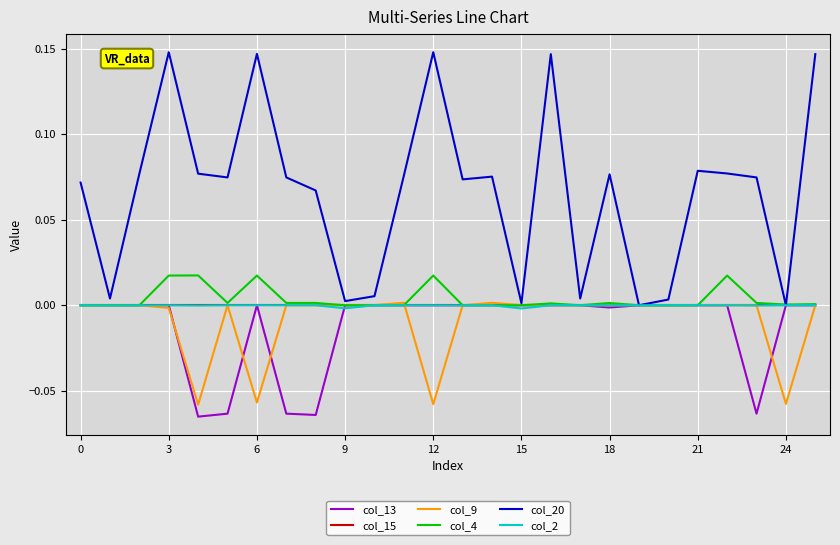

Which series has the largest total across all categories?

col_20